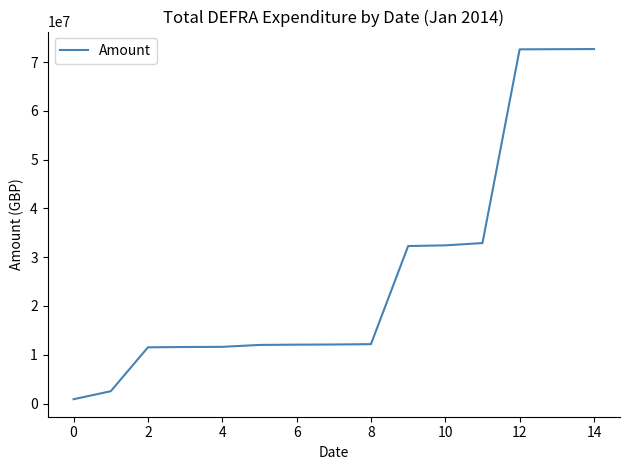

How many lines are shown in the chart?

1